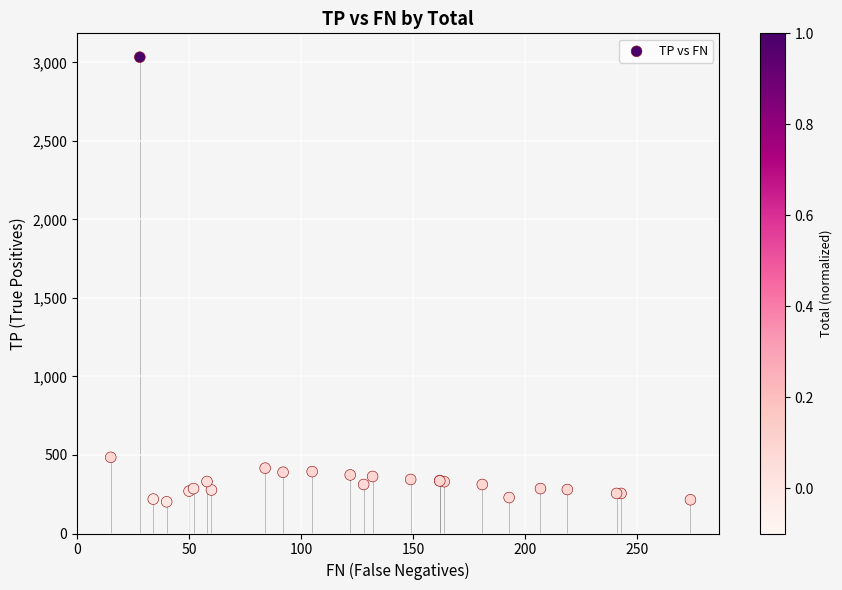

What Y value in the scatter plot is closest to 1617?

485